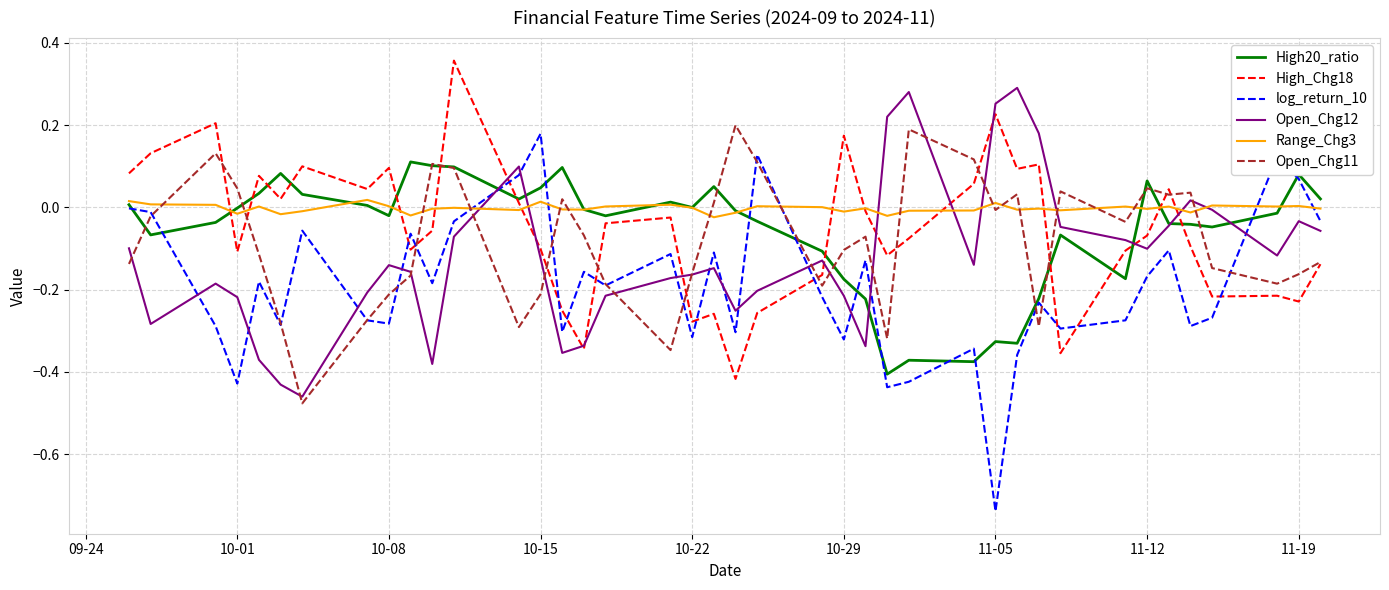

Which series has the largest total across all categories?

Range_Chg3